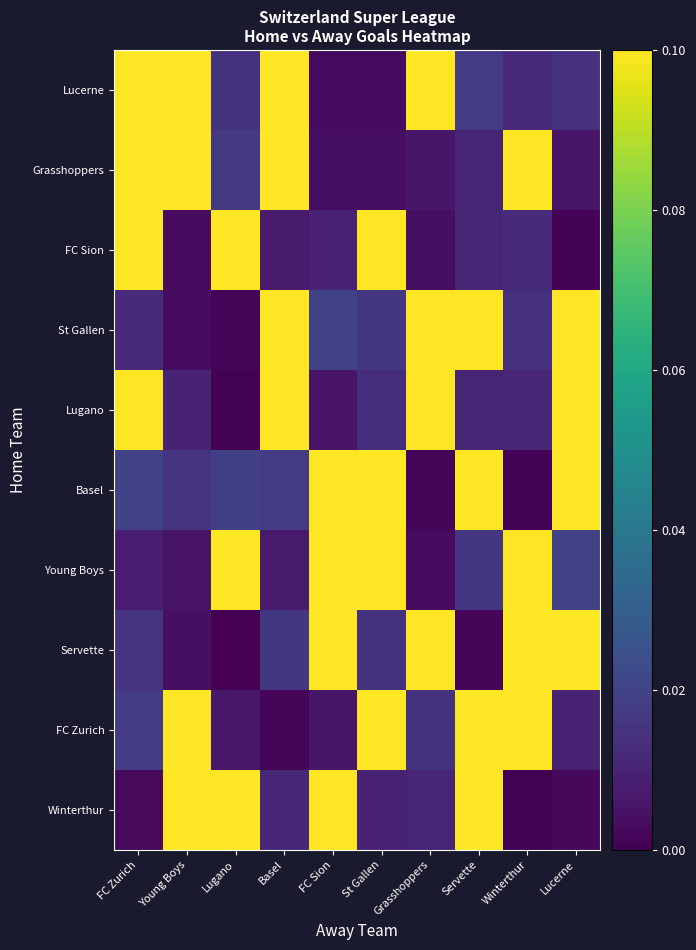

What is the sum of all Servette values?

1.3